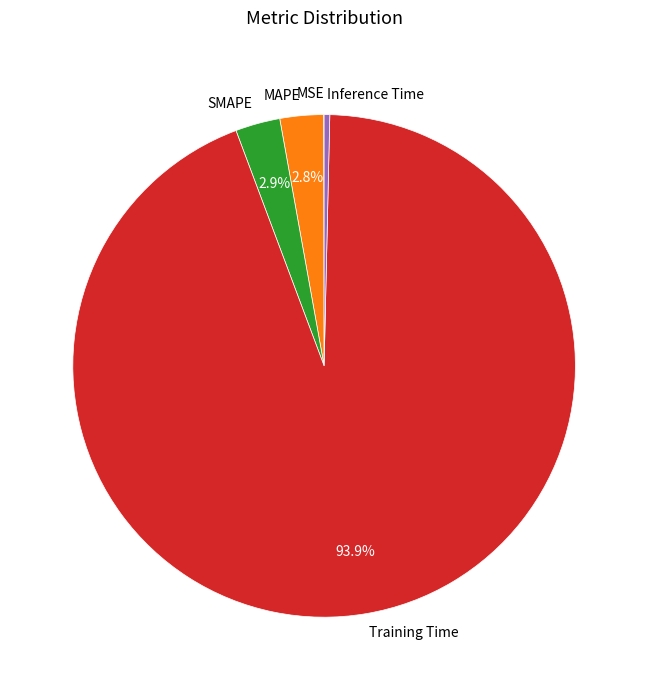

Which slice represents more than half of the pie?

Training Time